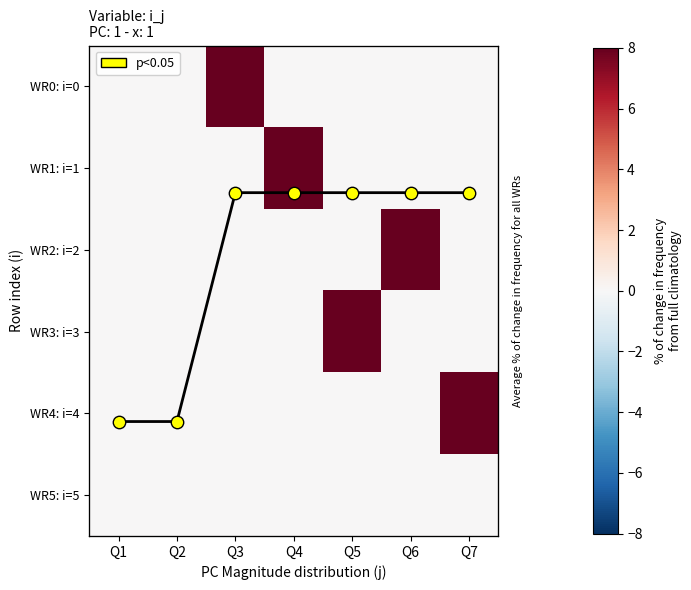

At which category is the sum across all series the highest?

Q3